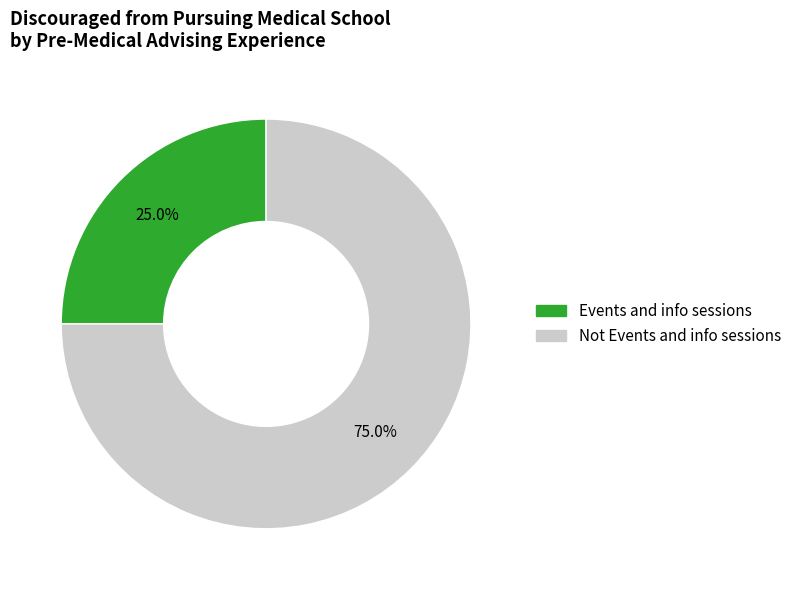

To the nearest percent, what is the difference between the largest and smallest slice percentages?

50%